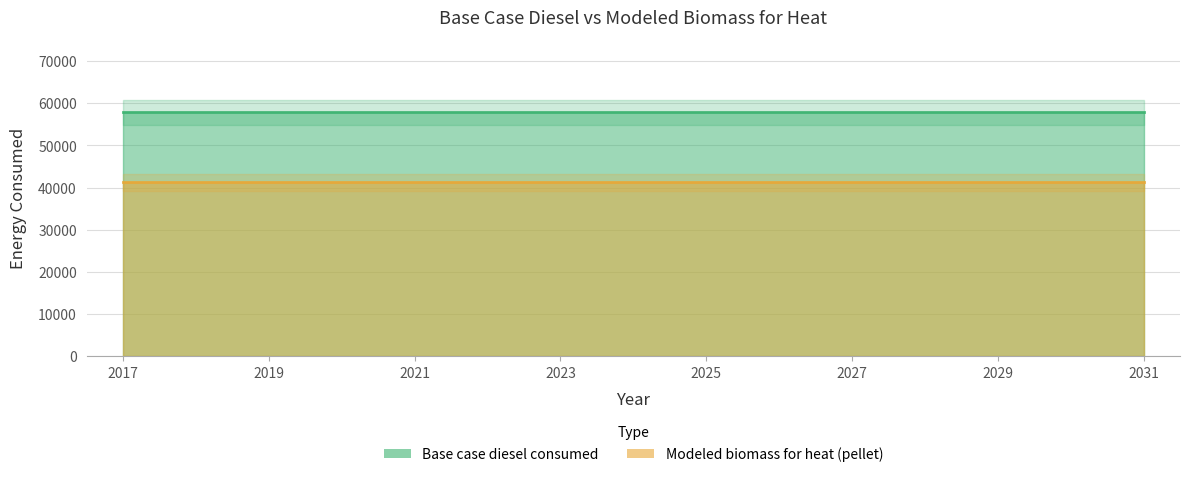

Between 2027 and 2020, which is larger?

2027